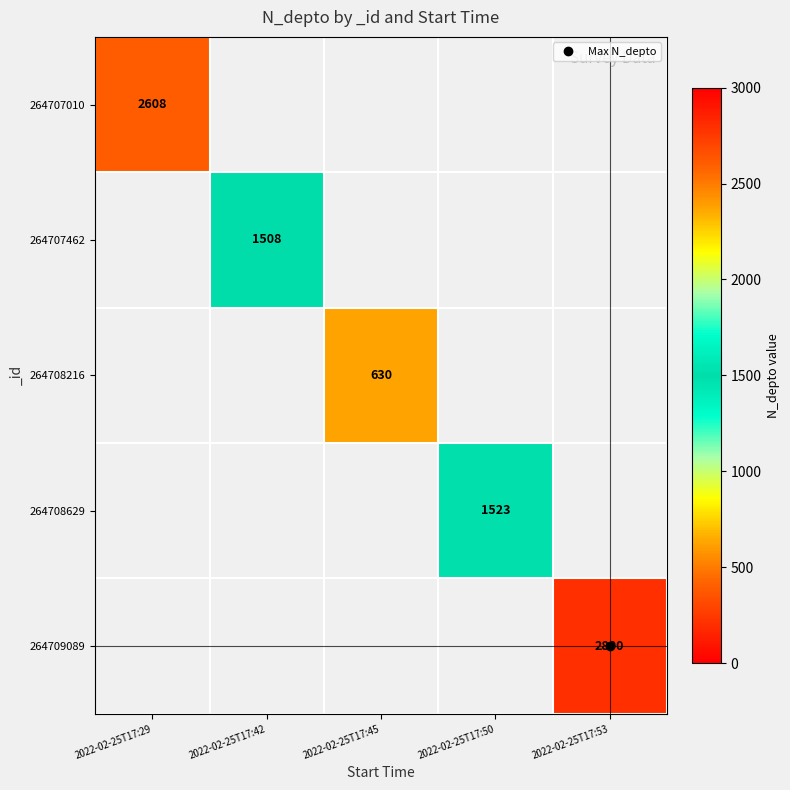

How many values in 264708629 are above zero?

1